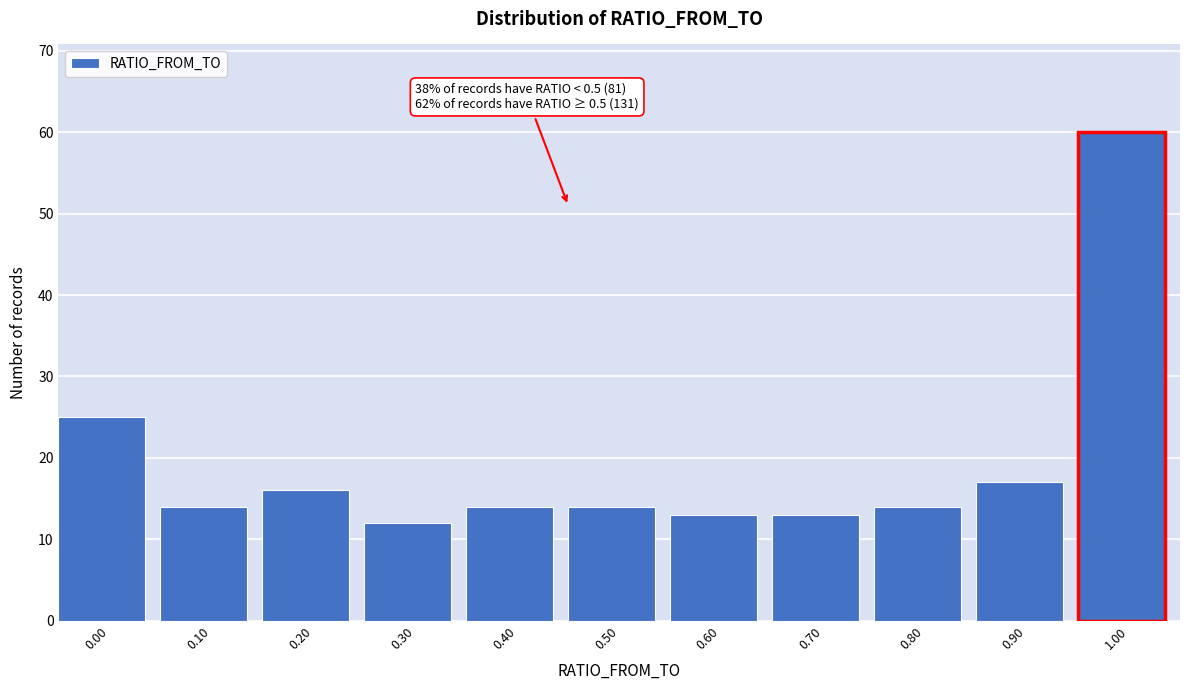

Reading left to right, transcribe all the data shown in this chart.

25	14	16	12	14	14	13	13	14	17	60